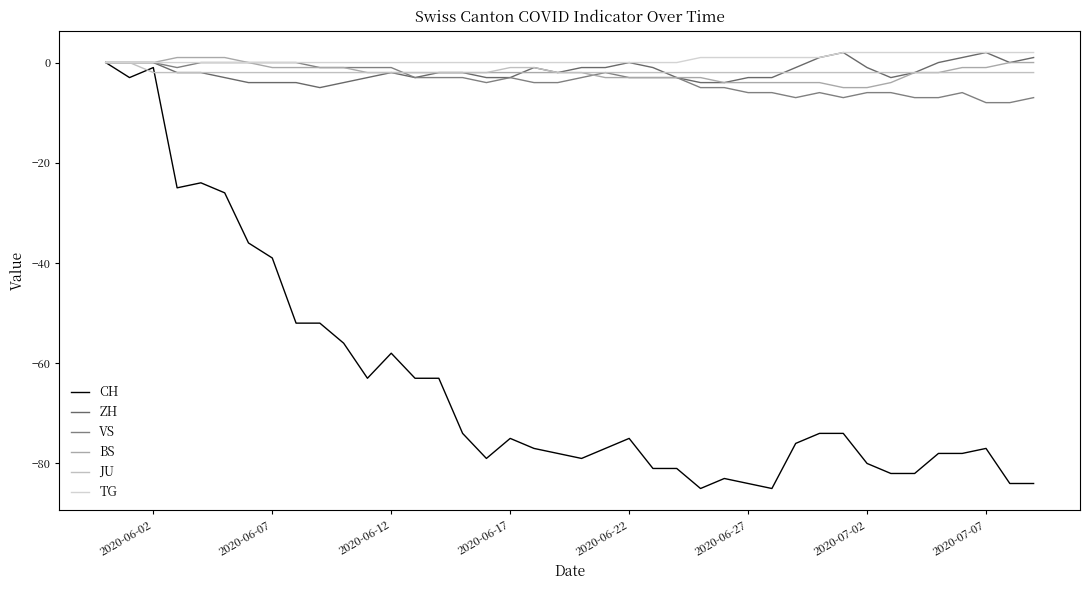

How many lines are shown in the chart?

6